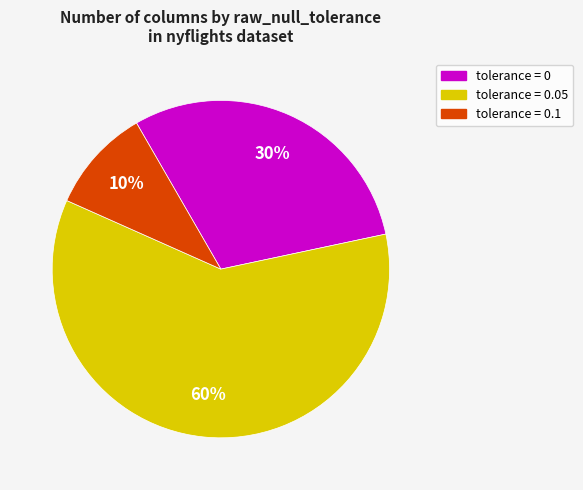

Is there any slice that represents more than half of the pie?

Yes